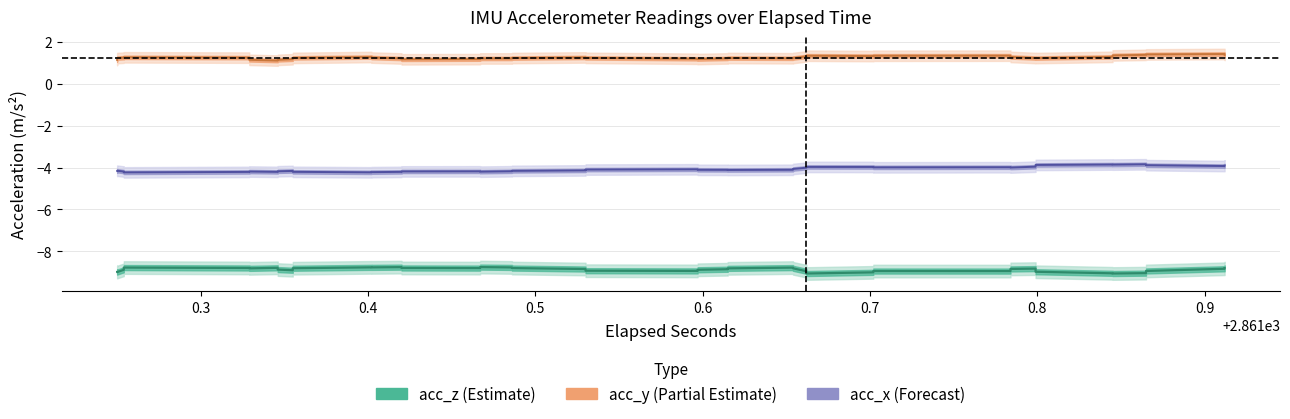

How many lines are shown in the chart?

3